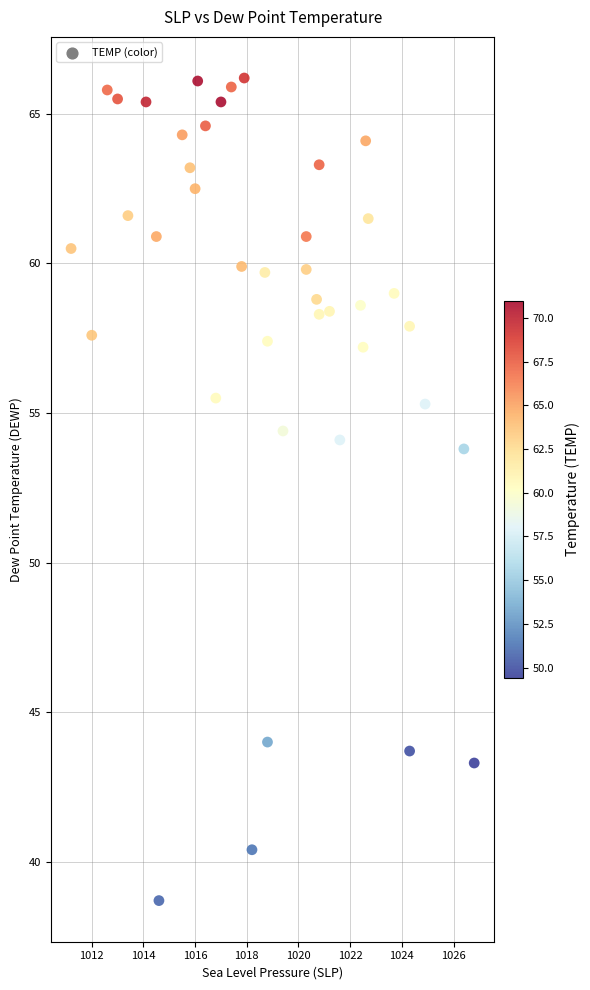

What is the range of X values (max minus min)?

15.6